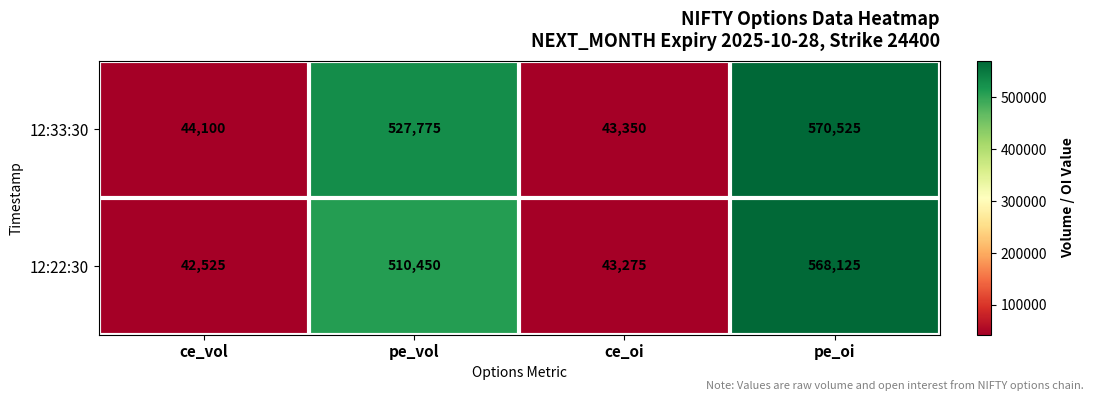

Which series has the widest spread of values?

12:33:30